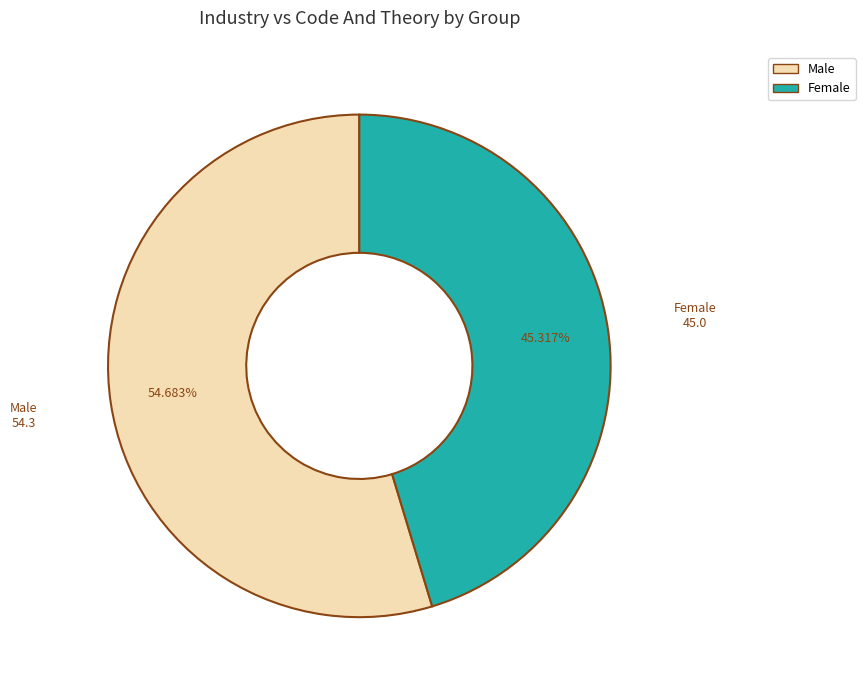

The Male slice represents 55% of the pie. True or false?

True